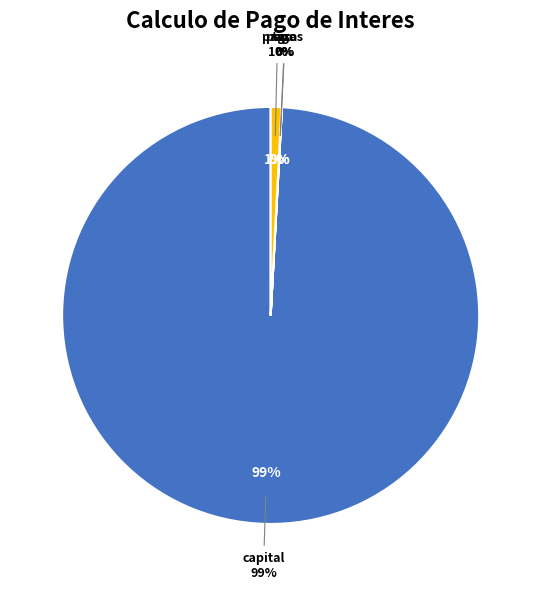

Which slice is the largest?

capital